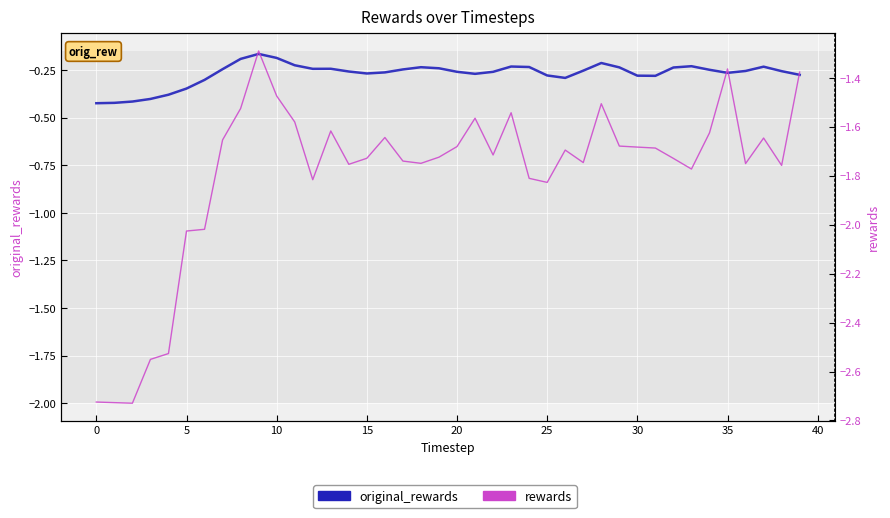

Which series has the widest spread of values?

rewards